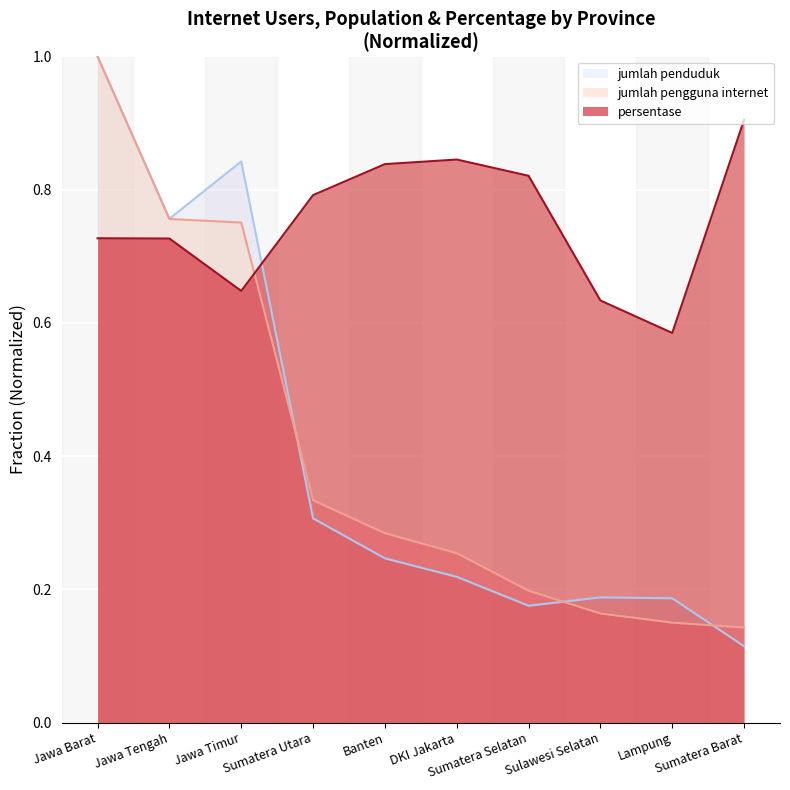

What are all the series names shown in the legend?

jumlah pengguna internet, jumlah penduduk, persentase